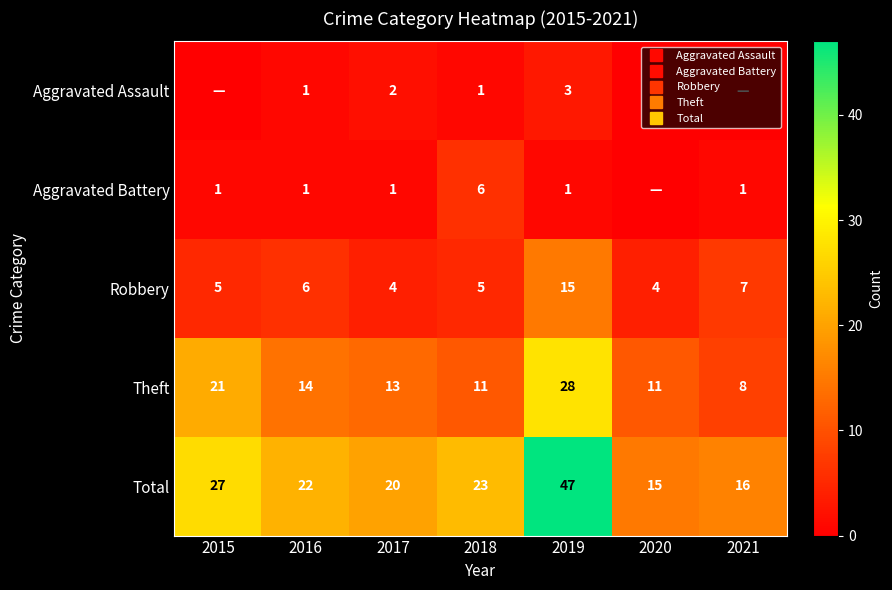

Between 2015 and 2021, which series saw the biggest shift?

Theft